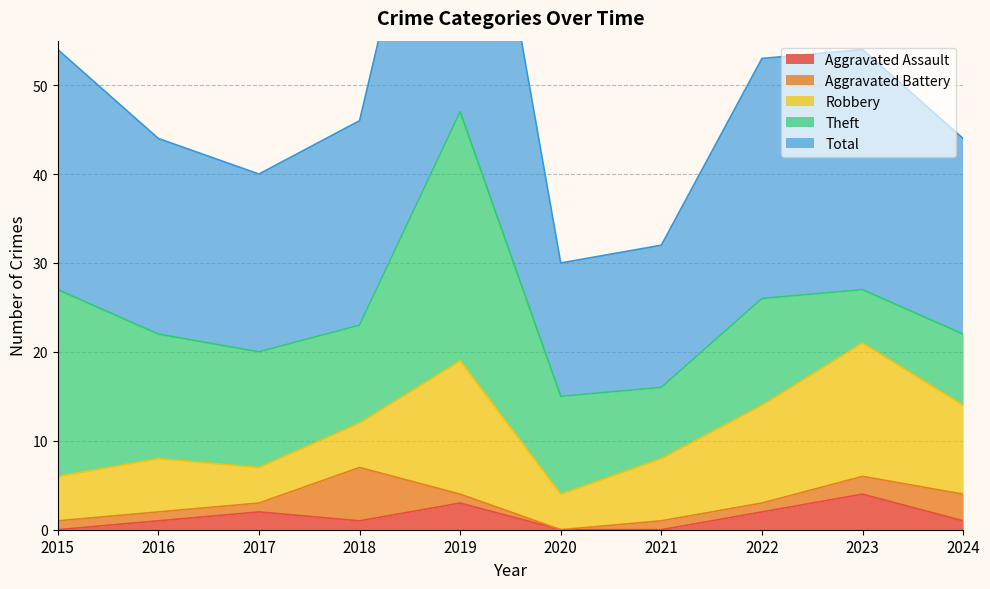

At 2015, list the series in order from largest to smallest.

Total, Theft, Robbery, Aggravated Battery, Aggravated Assault